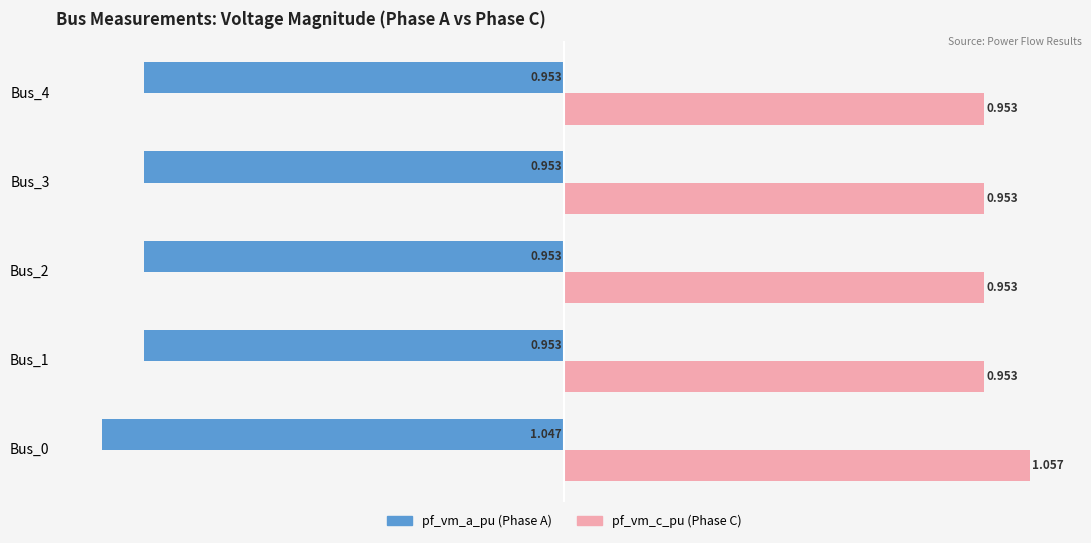

Which label corresponds to the largest value in the chart?

Bus_0